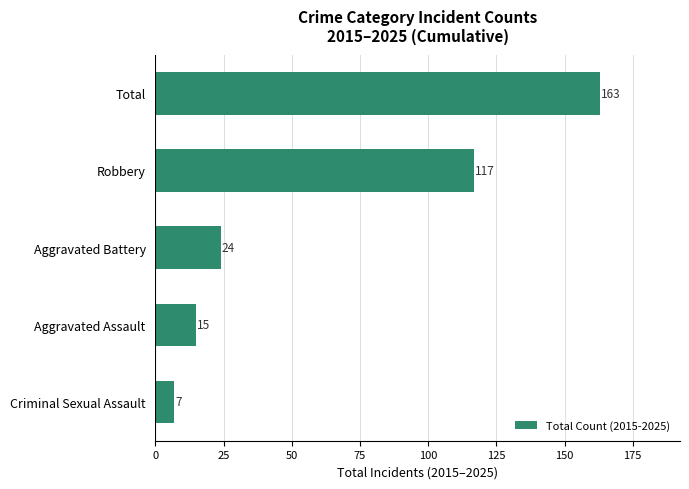

What value does the data have at Total, to the nearest 10?

160